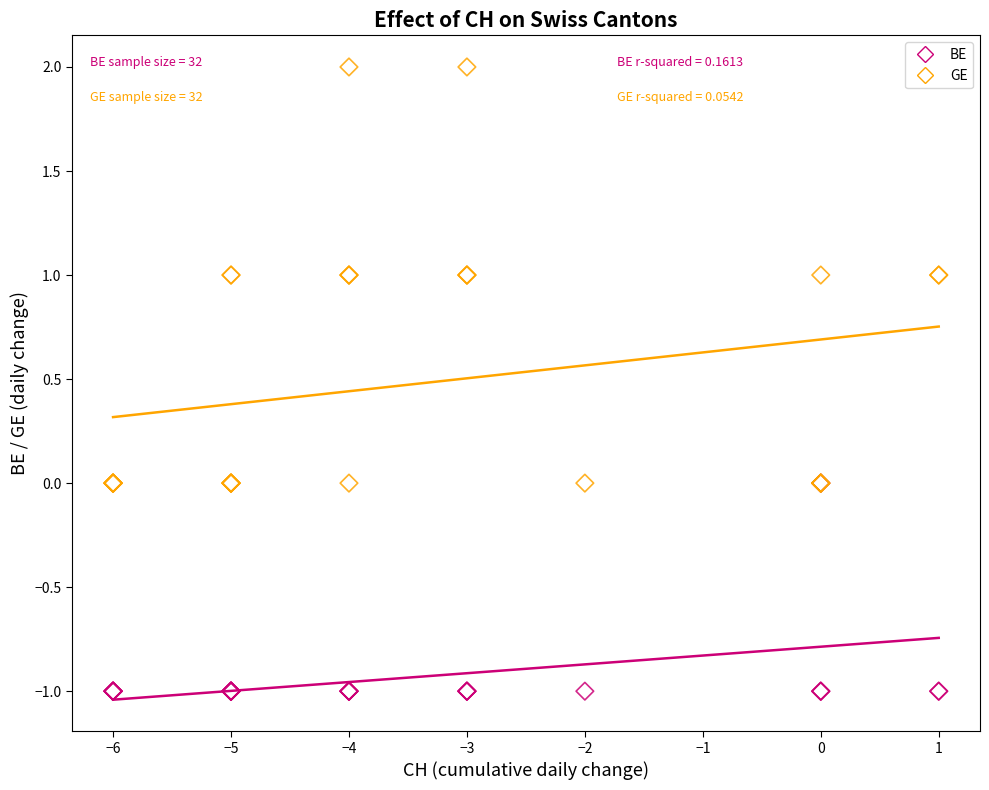

Which series has the largest Y range (max minus min)?

GE